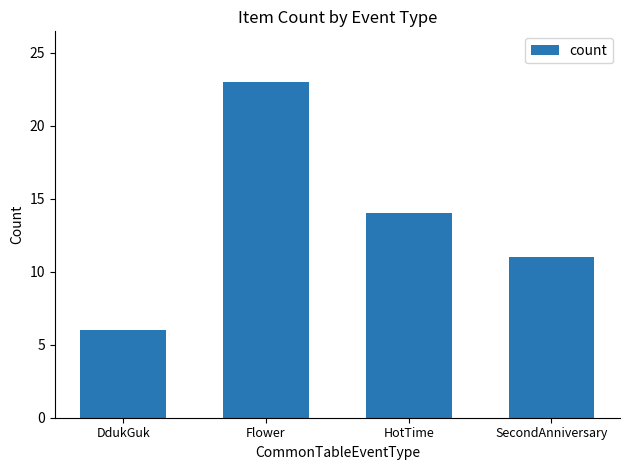

What is the label of the 2nd bar from the right?

HotTime